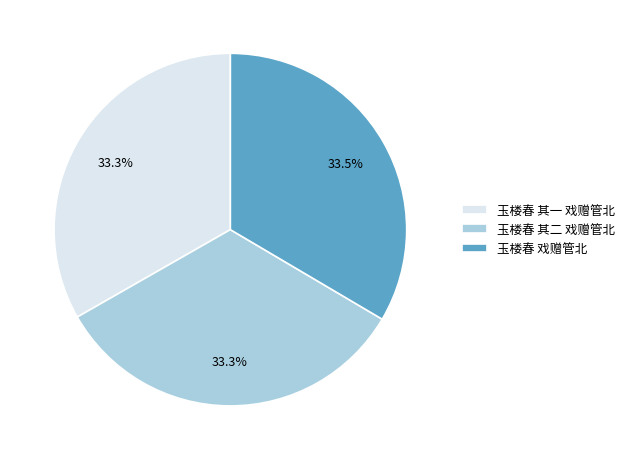

Is 玉楼春 戏赠管北 the majority of the pie?

No